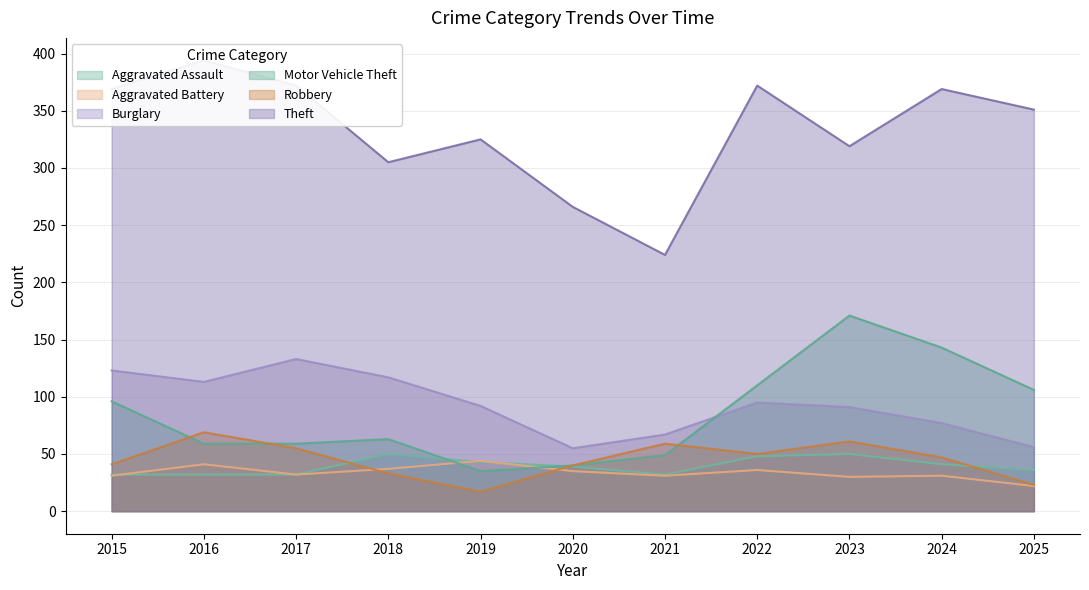

True or false: Motor Vehicle Theft and Aggravated Assault cross at least once.

True